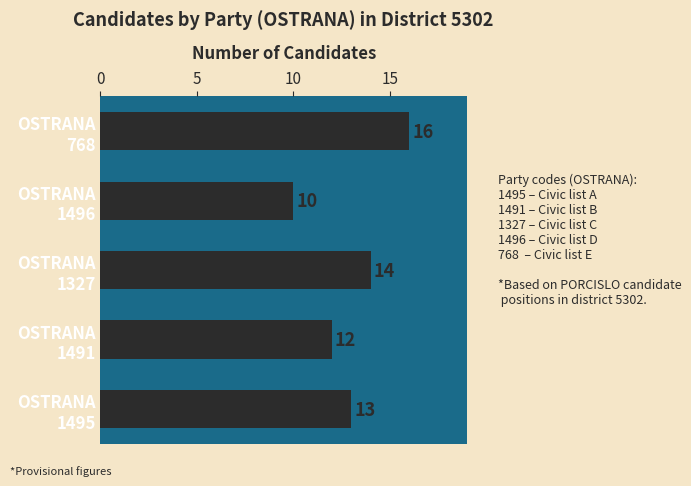

What is the minimum value shown in the chart?

10